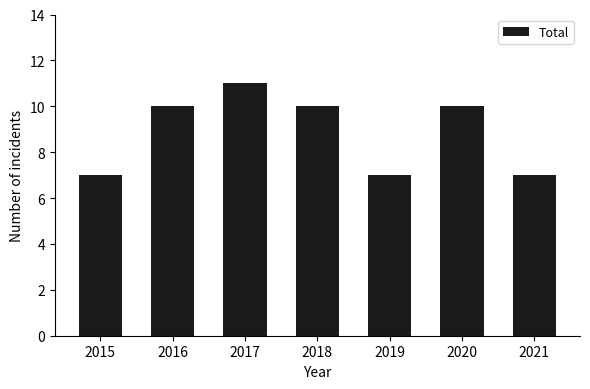

How many bars are there in total?

7